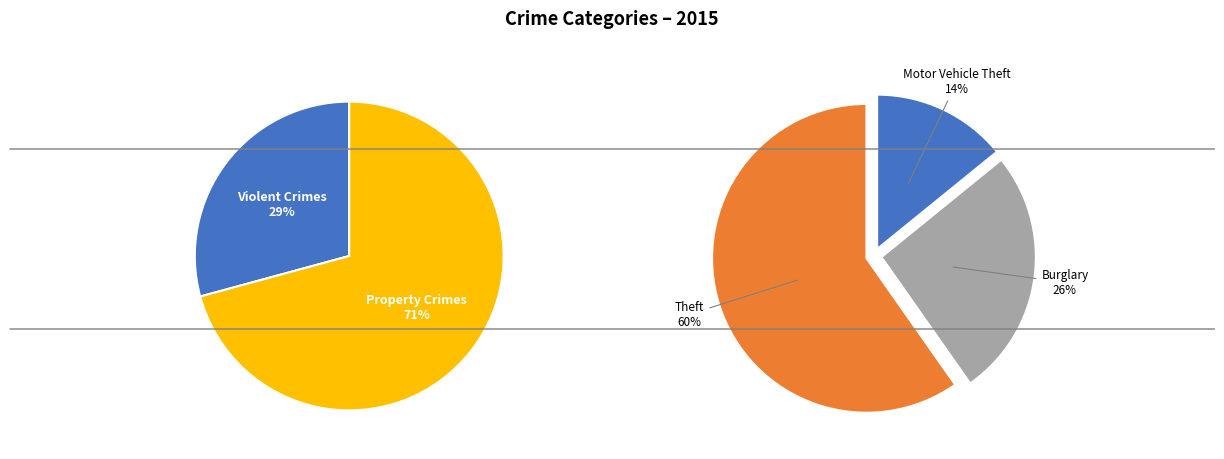

Which slice is the largest?

Theft